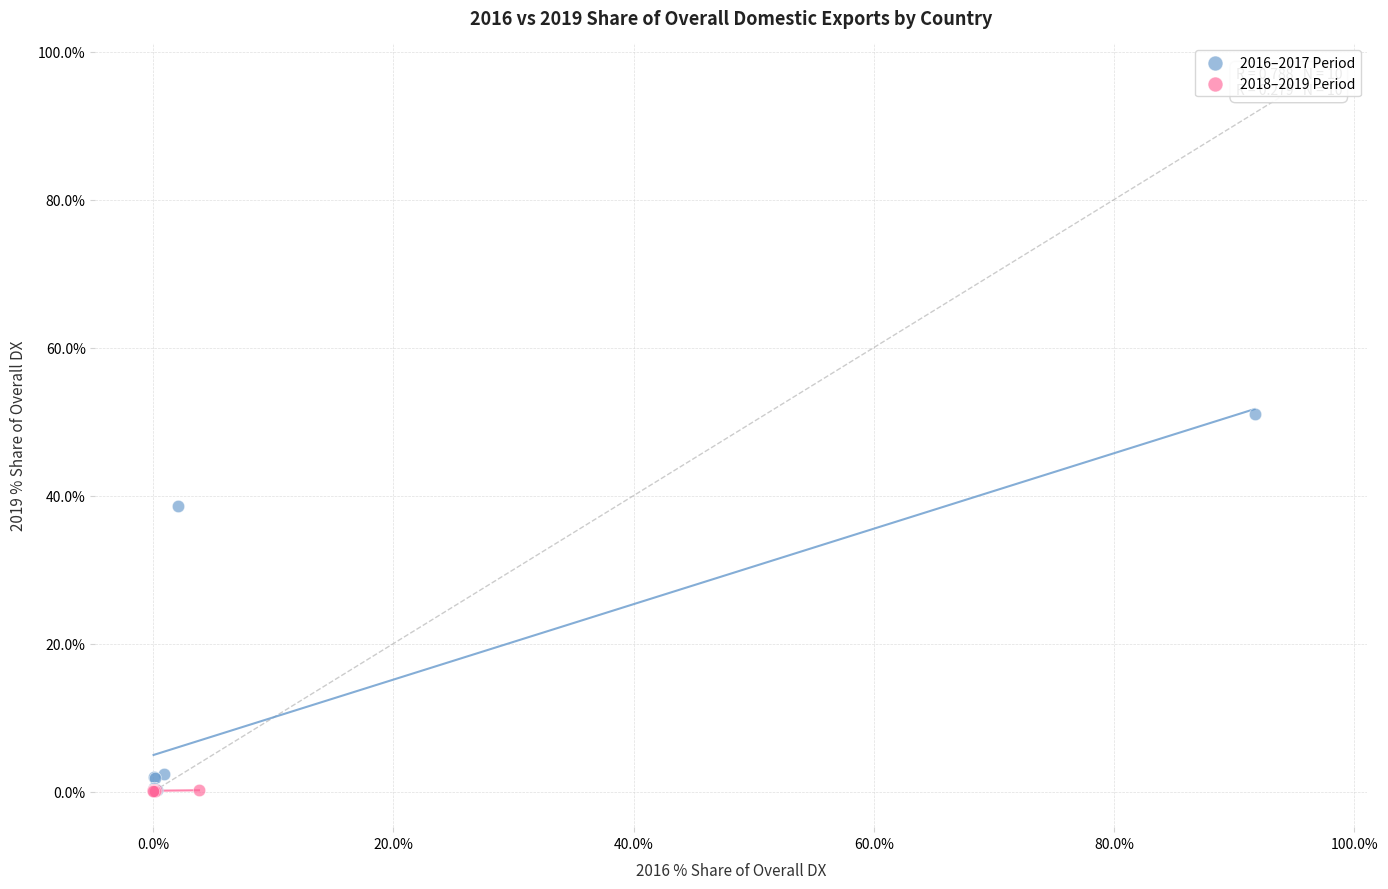

Which series has the widest spread of Y values?

2016–2017 Period